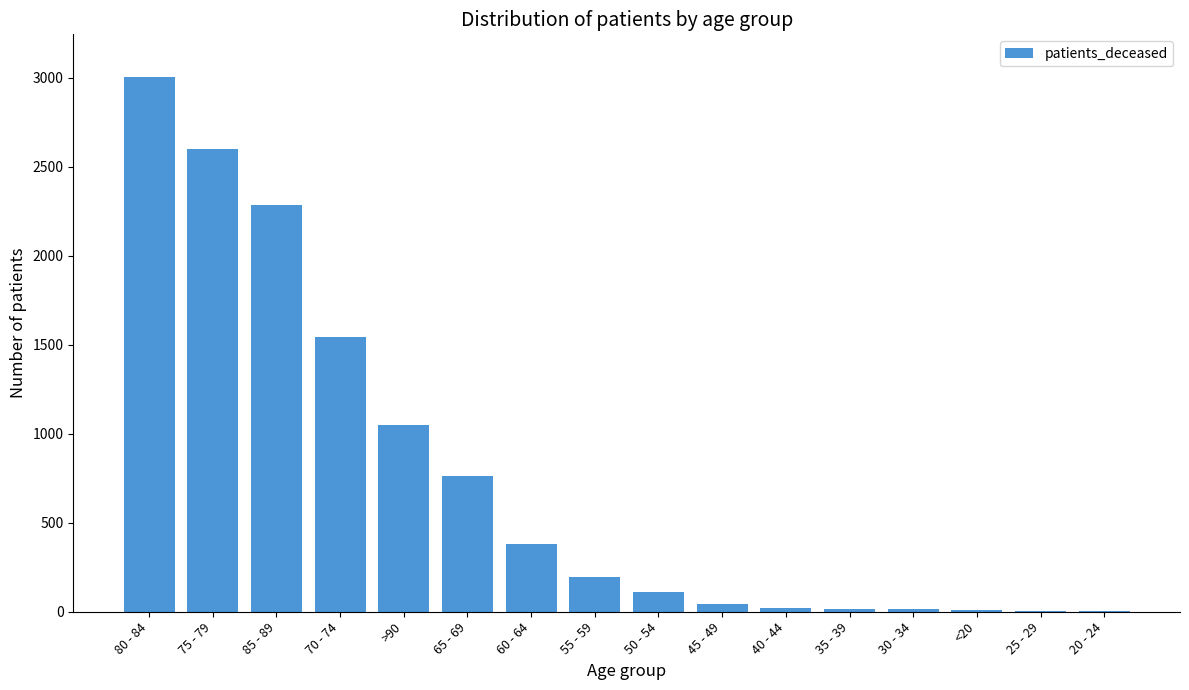

Which category has the highest value across all series?

80 - 84